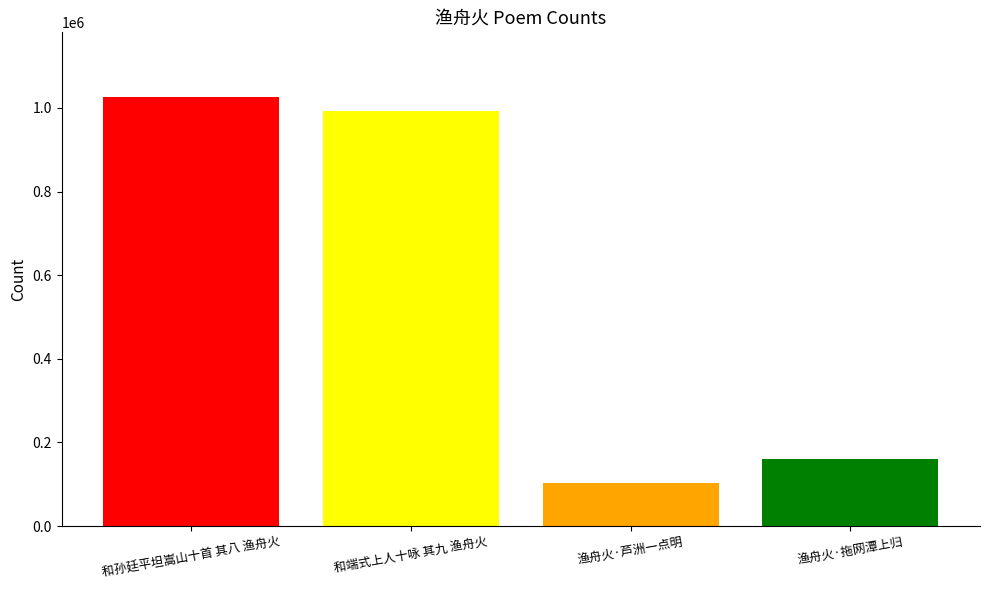

What is the greatest value displayed?

1026718